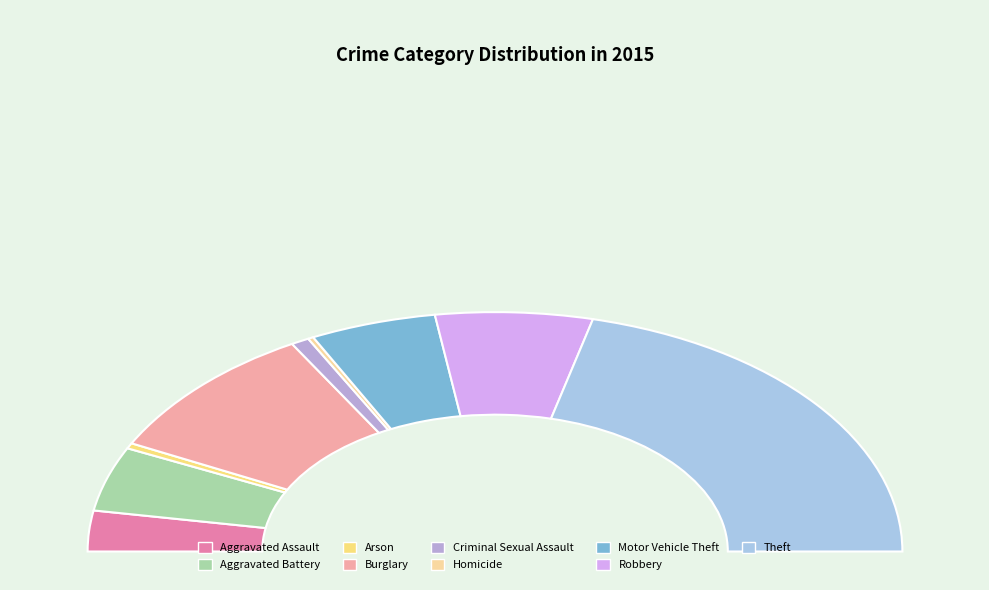

What is the smallest slice in the pie chart?

Homicide